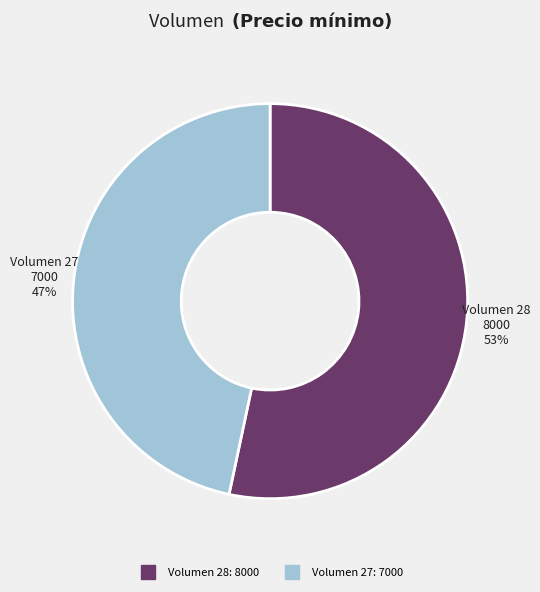

To the nearest percent, what is the average slice percentage?

50%